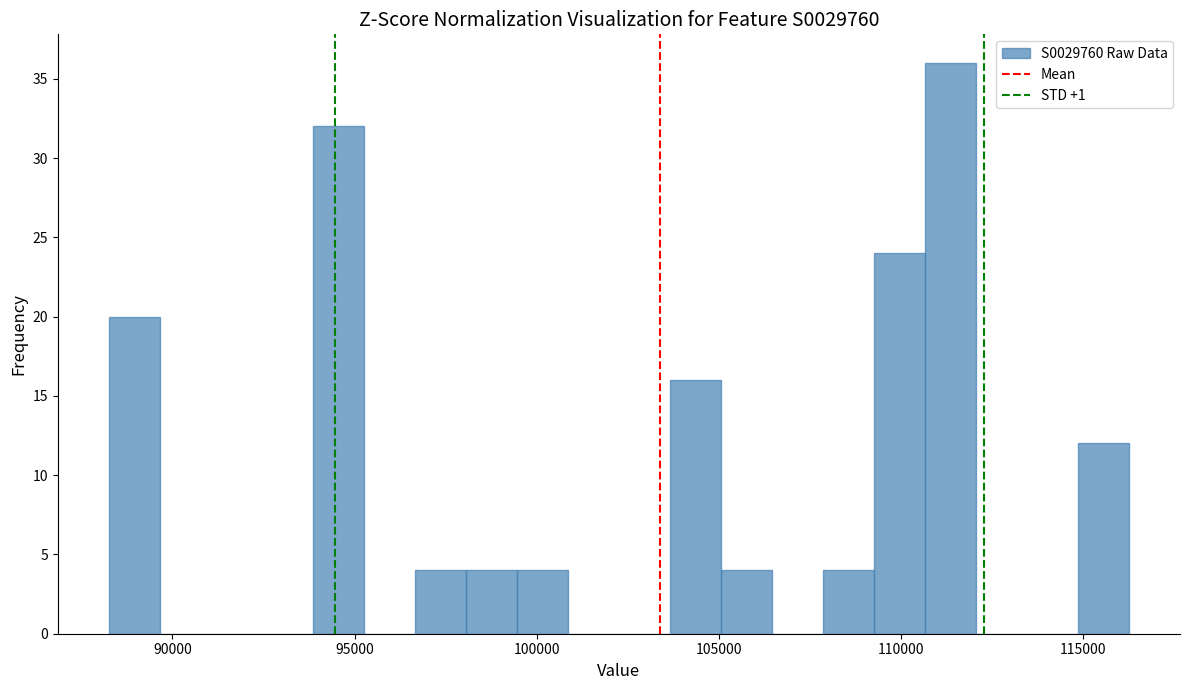

Read against the x-axis, roughly where is the centre of the tallest bar?

111500